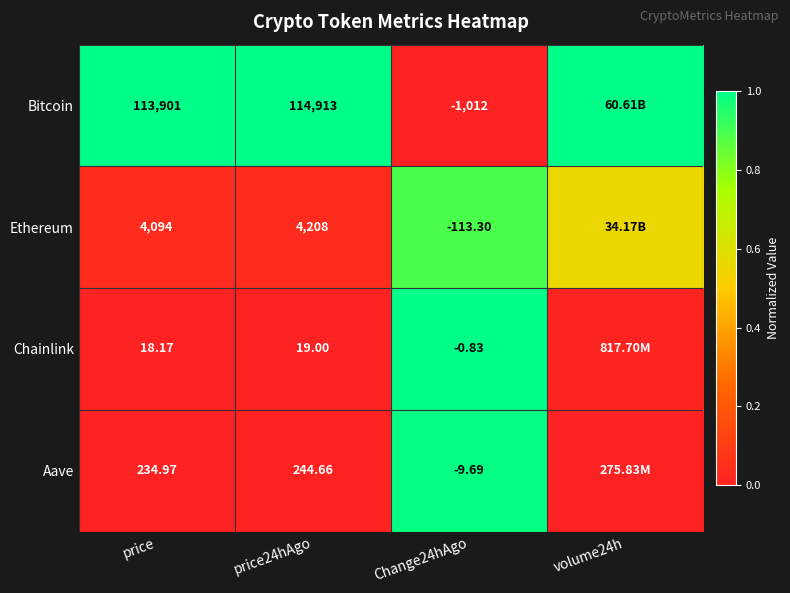

Is the value of Bitcoin at price greater than the value of Aave at Change24hAgo?

Yes